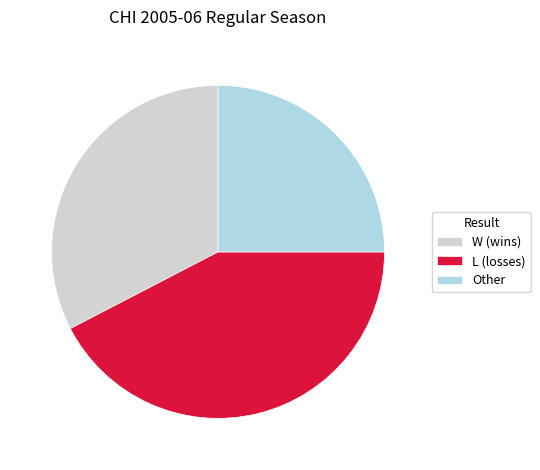

Does any single category account for the majority?

No